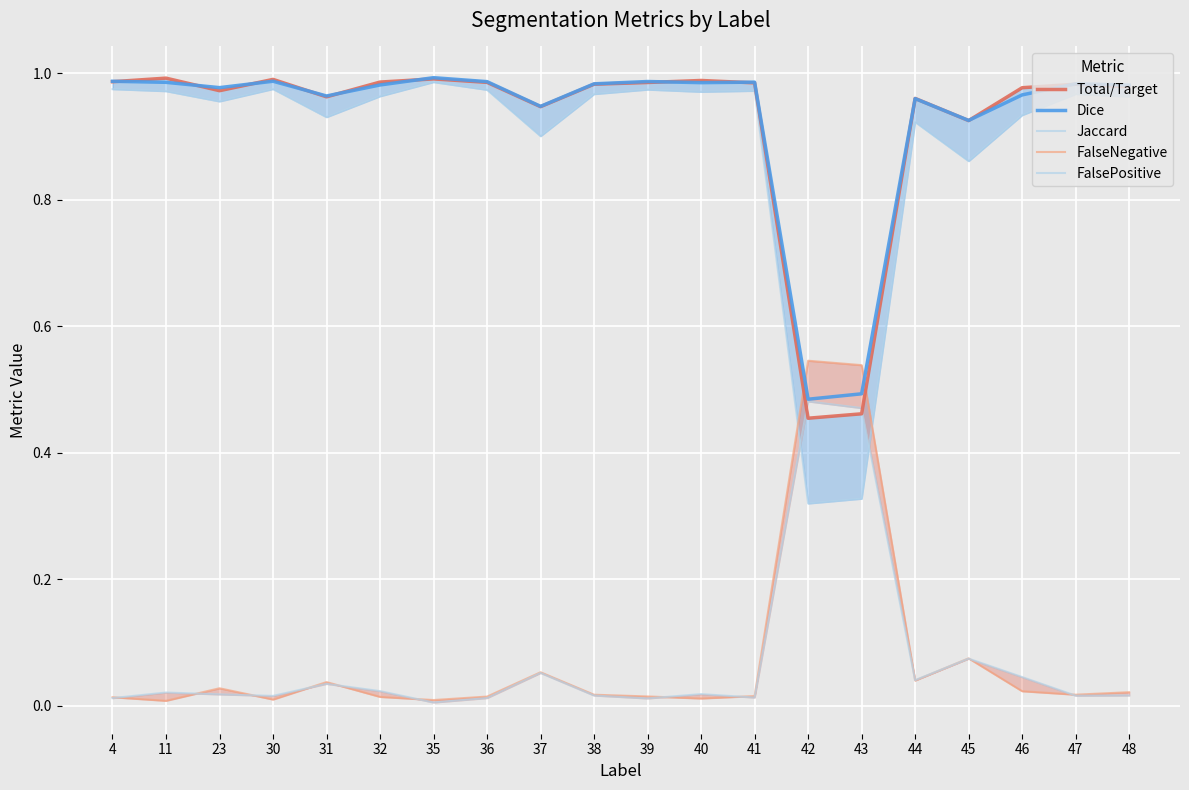

Which category has the highest value in the FalseNegative series?

42